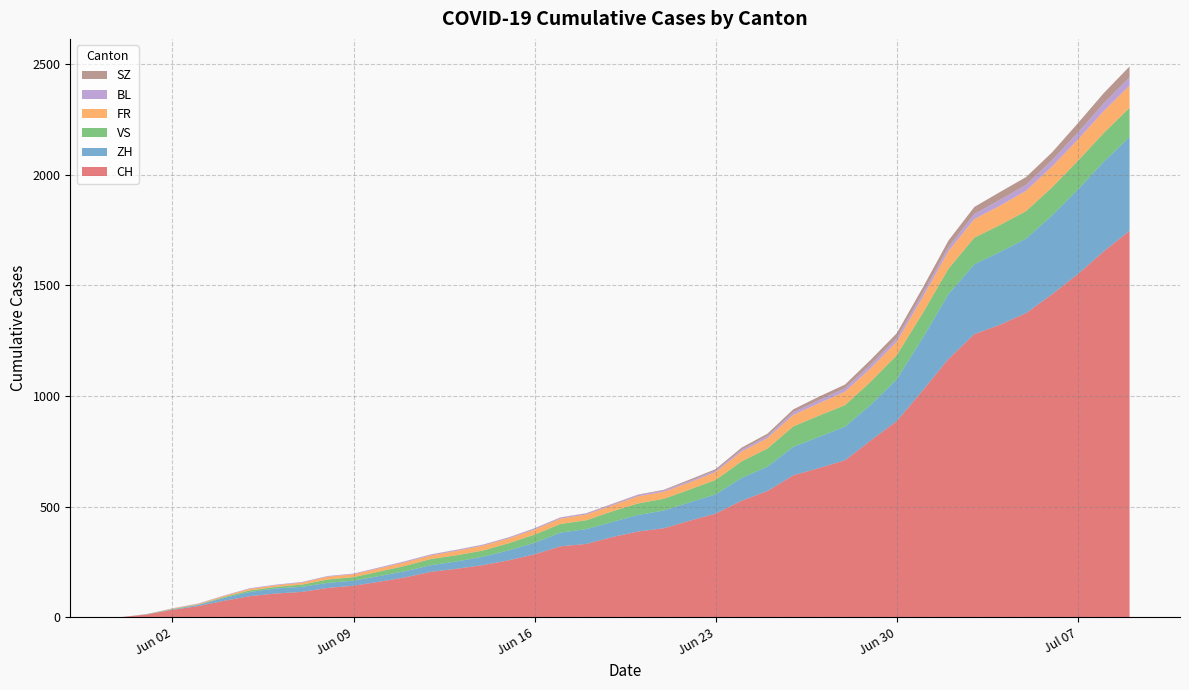

Reading left to right, transcribe all the data shown in this chart.

CH: 0	12	33	50	74	95	107	114	132	142	160	180	205	219	235	257	284	320	331	362	387	402	436	468	526	570	641	674	709	799	886	1024	1167	1279	1322	1374	1459	1550	1653	1746
ZH: 0	0	2	5	13	19	23	23	23	23	26	28	30	33	38	45	52	62	67	68	75	80	83	87	103	110	129	141	152	161	189	237	293	316	329	337	356	382	405	424
VS: 0	1	2	2	4	7	7	10	15	16	20	24	28	28	28	32	37	39	40	48	52	53	58	65	75	82	92	96	97	105	109	112	115	120	122	124	127	130	130	132
FR: 0	0	2	3	5	7	7	9	13	13	15	16	16	20	22	22	23	24	26	27	32	32	32	36	44	47	52	56	61	61	61	72	79	84	87	92	94	96	99	100
BL: 0	1	1	2	2	3	3	3	3	3	4	4	4	4	4	4	5	5	5	5	6	7	7	7	9	10	12	14	16	17	17	18	19	23	27	27	29	32	35	38
SZ: 0	0	0	0	0	0	0	0	0	0	0	1	1	1	1	1	1	1	1	2	2	2	6	6	9	10	13	16	16	21	21	25	29	32	35	35	35	42	46	49